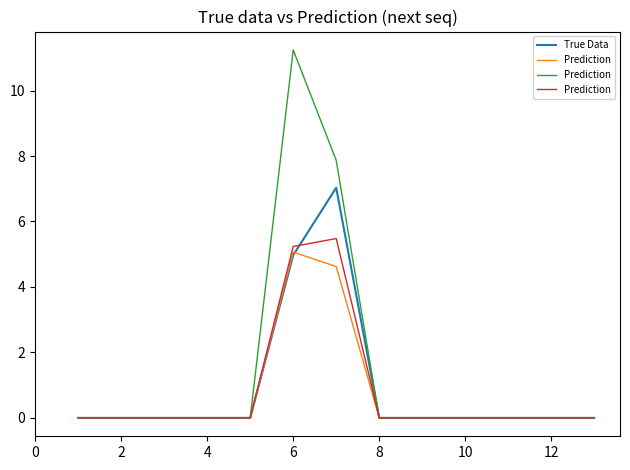

At which label is True Data closest to 3?

6